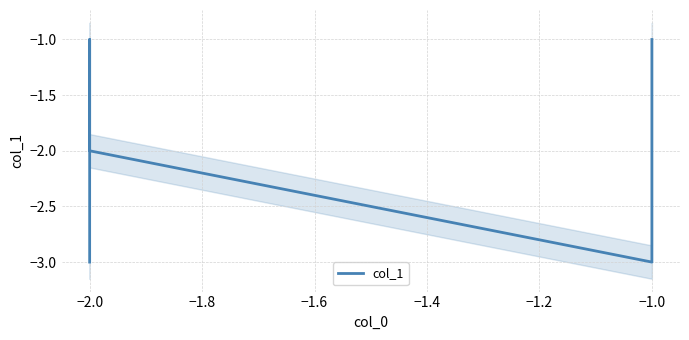

Count the number of data series in this chart.

1